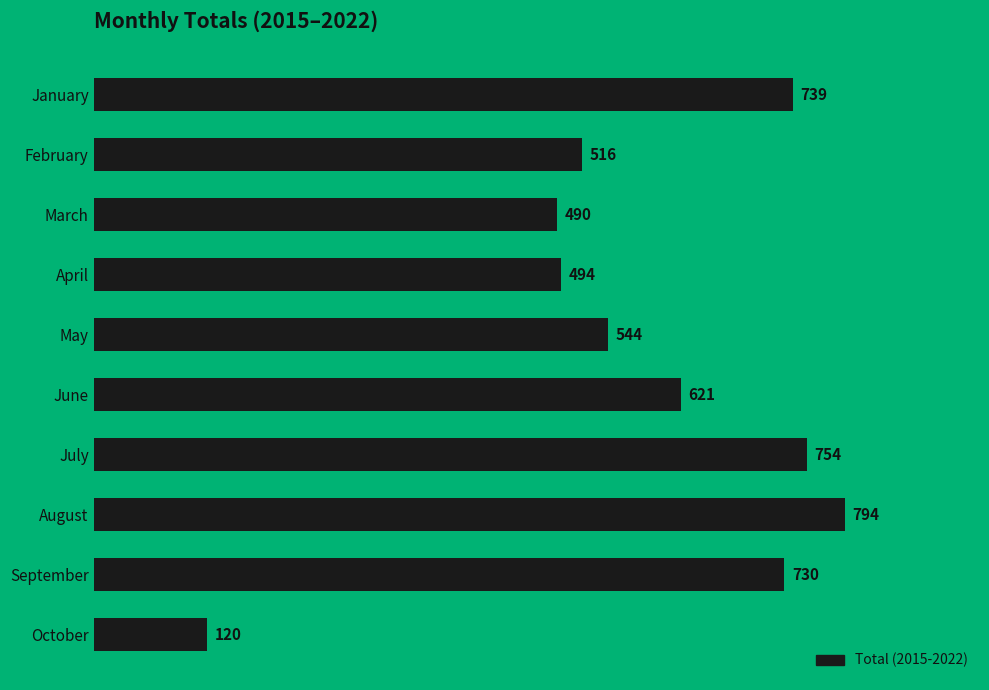

What is the change in value from February to March?

-26